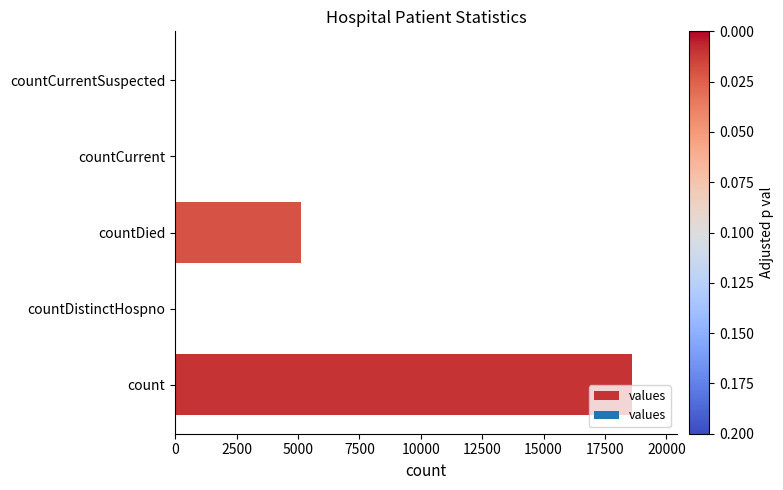

The value at count is 26000. True or false?

False